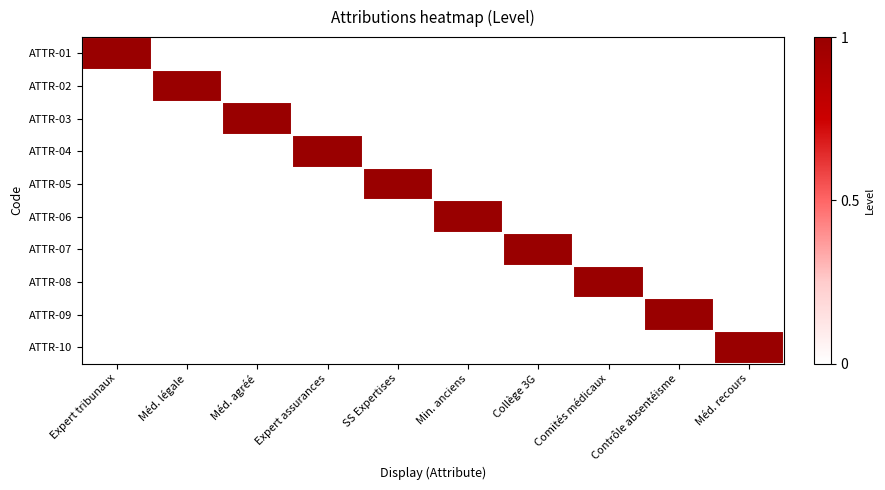

Reading left to right, what are all the values shown in this chart?

ATTR-01: Expert tribunaux=1	Méd. légale=0	Méd. agréé=0	Expert assurances=0	SS Expertises=0	Min. anciens=0	Collège 3G=0	Comités médicaux=0	Contrôle absentéisme=0	Méd. recours=0
ATTR-02: Expert tribunaux=0	Méd. légale=1	Méd. agréé=0	Expert assurances=0	SS Expertises=0	Min. anciens=0	Collège 3G=0	Comités médicaux=0	Contrôle absentéisme=0	Méd. recours=0
ATTR-03: Expert tribunaux=0	Méd. légale=0	Méd. agréé=1	Expert assurances=0	SS Expertises=0	Min. anciens=0	Collège 3G=0	Comités médicaux=0	Contrôle absentéisme=0	Méd. recours=0
ATTR-04: Expert tribunaux=0	Méd. légale=0	Méd. agréé=0	Expert assurances=1	SS Expertises=0	Min. anciens=0	Collège 3G=0	Comités médicaux=0	Contrôle absentéisme=0	Méd. recours=0
ATTR-05: Expert tribunaux=0	Méd. légale=0	Méd. agréé=0	Expert assurances=0	SS Expertises=1	Min. anciens=0	Collège 3G=0	Comités médicaux=0	Contrôle absentéisme=0	Méd. recours=0
ATTR-06: Expert tribunaux=0	Méd. légale=0	Méd. agréé=0	Expert assurances=0	SS Expertises=0	Min. anciens=1	Collège 3G=0	Comités médicaux=0	Contrôle absentéisme=0	Méd. recours=0
ATTR-07: Expert tribunaux=0	Méd. légale=0	Méd. agréé=0	Expert assurances=0	SS Expertises=0	Min. anciens=0	Collège 3G=1	Comités médicaux=0	Contrôle absentéisme=0	Méd. recours=0
ATTR-08: Expert tribunaux=0	Méd. légale=0	Méd. agréé=0	Expert assurances=0	SS Expertises=0	Min. anciens=0	Collège 3G=0	Comités médicaux=1	Contrôle absentéisme=0	Méd. recours=0
ATTR-09: Expert tribunaux=0	Méd. légale=0	Méd. agréé=0	Expert assurances=0	SS Expertises=0	Min. anciens=0	Collège 3G=0	Comités médicaux=0	Contrôle absentéisme=1	Méd. recours=0
ATTR-10: Expert tribunaux=0	Méd. légale=0	Méd. agréé=0	Expert assurances=0	SS Expertises=0	Min. anciens=0	Collège 3G=0	Comités médicaux=0	Contrôle absentéisme=0	Méd. recours=1